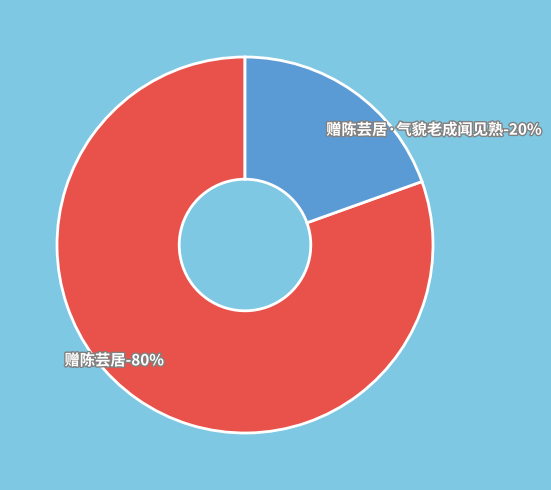

Count the number of slices in the pie.

2